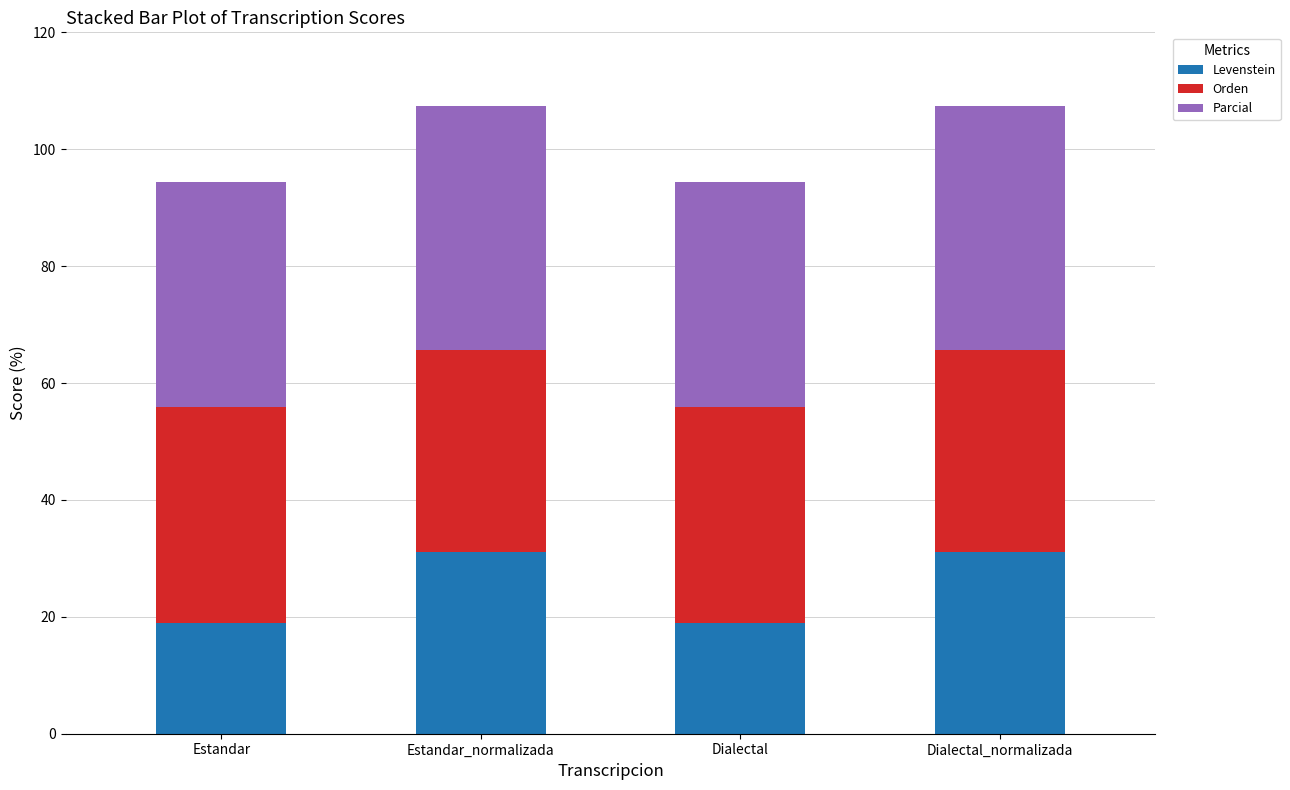

What are all the series names shown in the legend?

Levenstein, Orden, Parcial